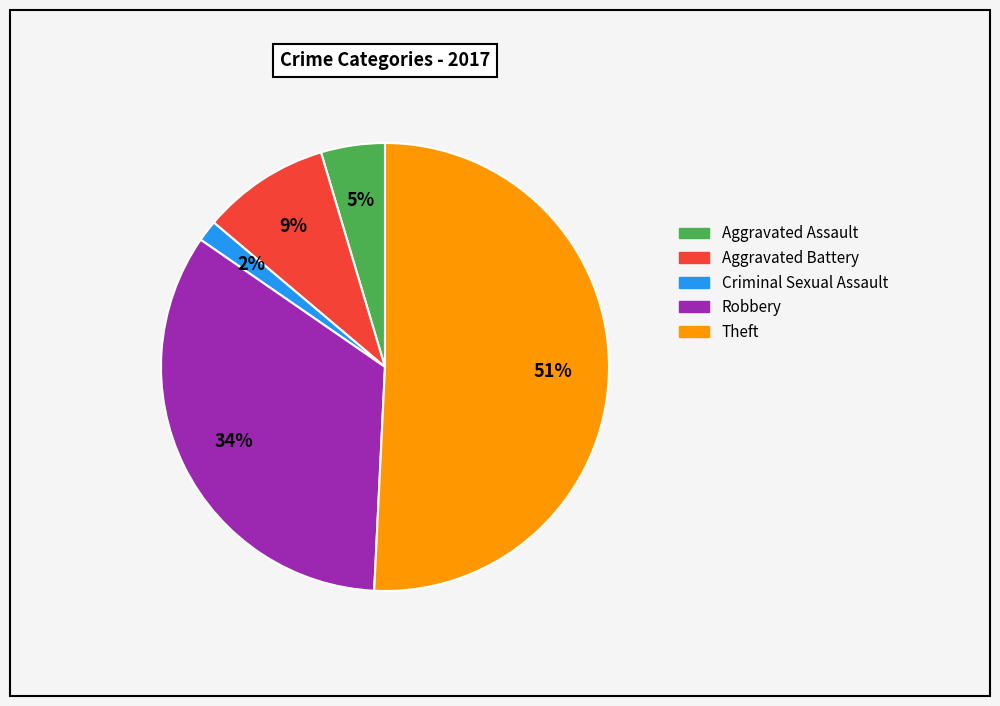

Combined, do Aggravated Assault and Aggravated Battery account for over 50%?

No